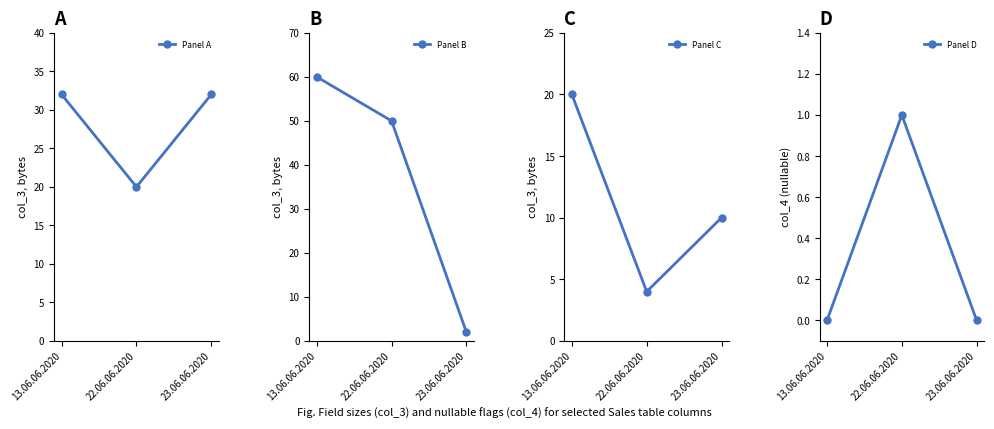

What is the minimum value for Panel B?

2